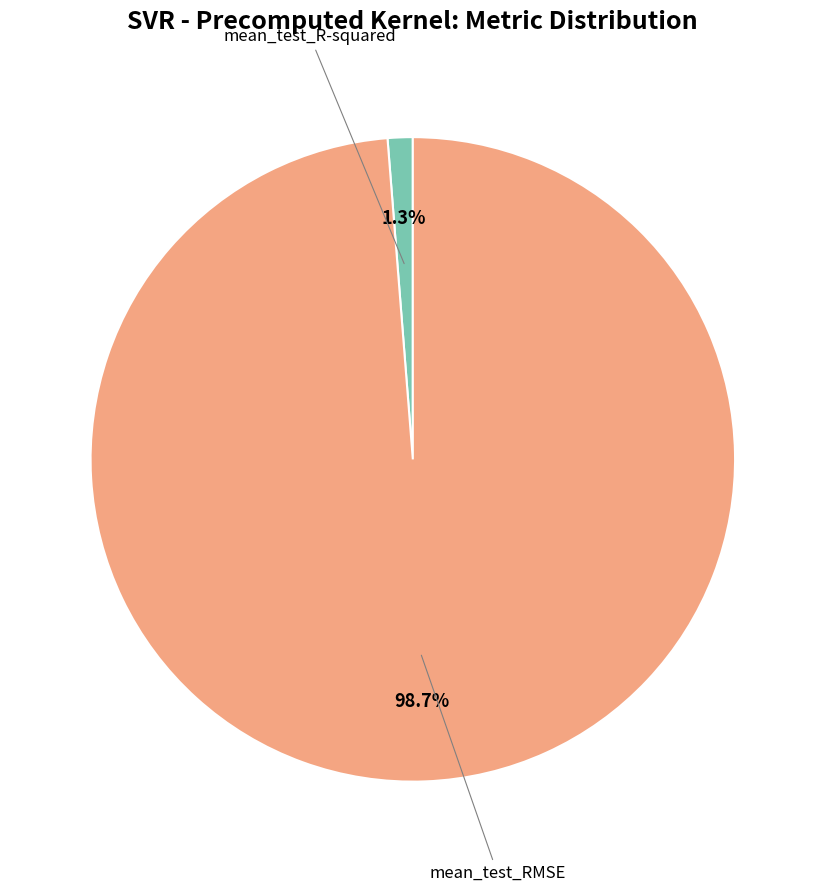

How many segments does this pie chart have?

2